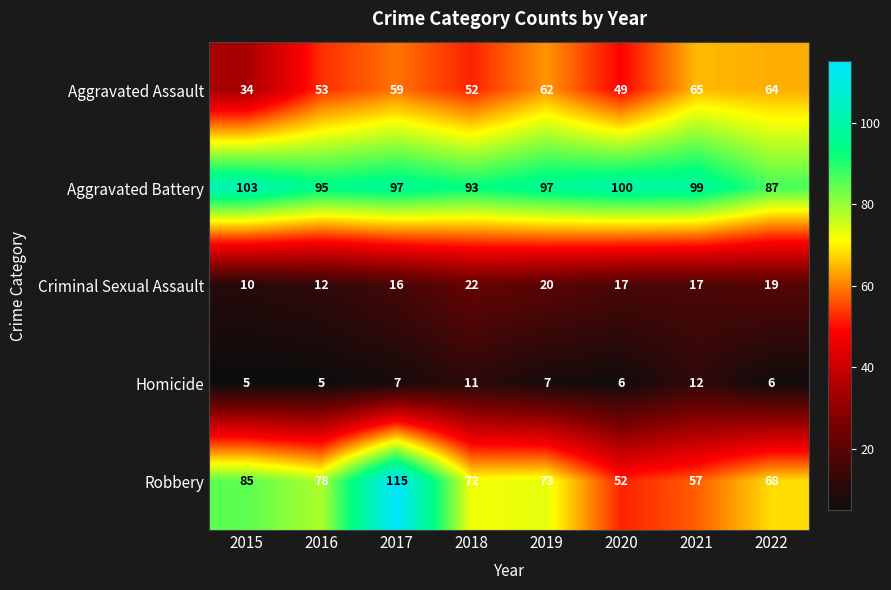

Rank the series at 2018 from lowest to highest value.

Homicide, Criminal Sexual Assault, Aggravated Assault, Robbery, Aggravated Battery